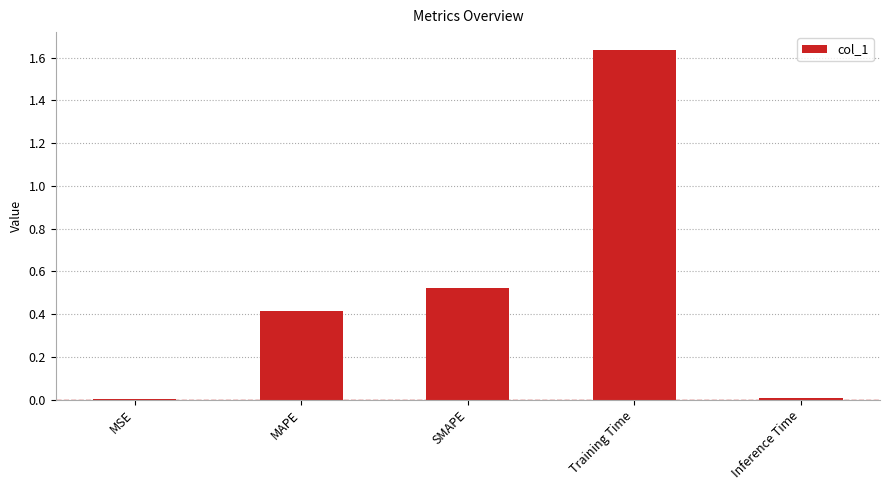

What is the change in value from MAPE to Training Time?

+1.2